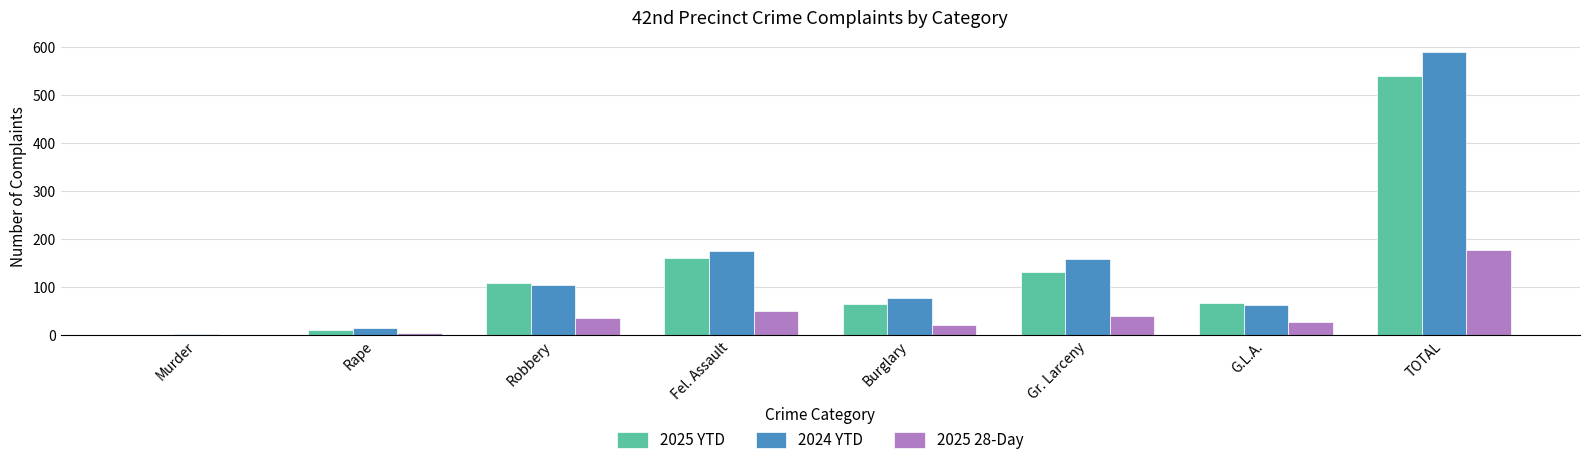

What is the spread (max minus min) of values at Rape?

10